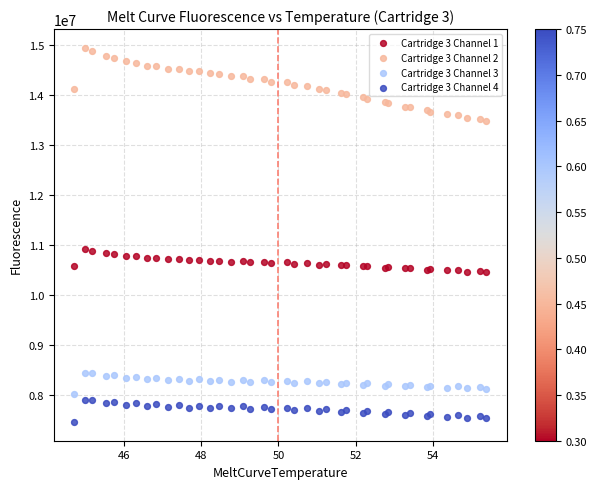

What are all the series names shown in the legend?

Cartridge 3 Channel 1, Cartridge 3 Channel 2, Cartridge 3 Channel 3, Cartridge 3 Channel 4